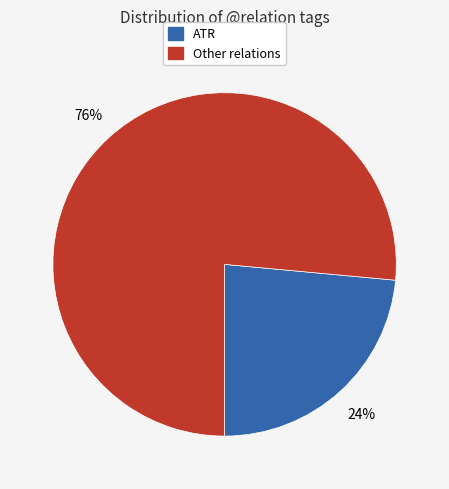

Does any single category account for the majority?

Yes